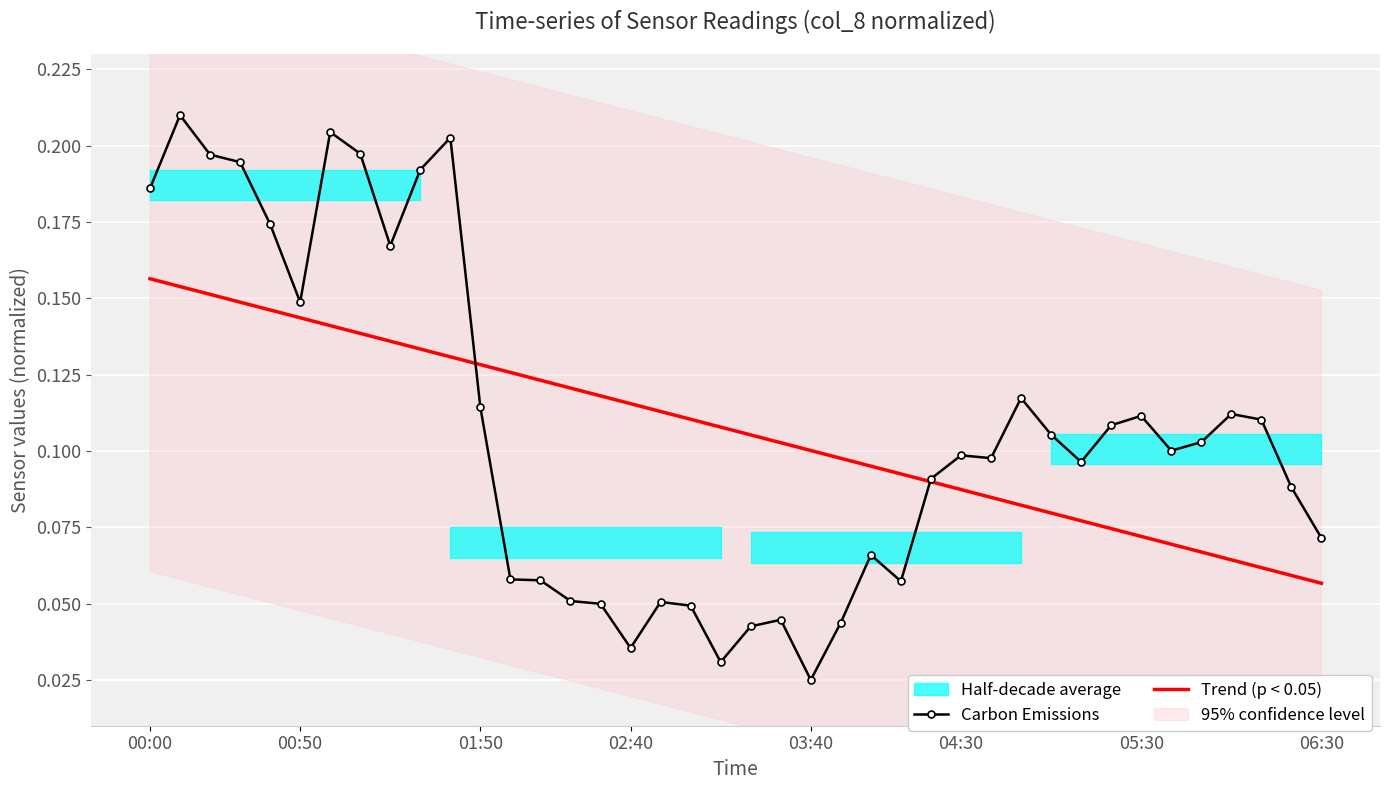

List the series in order of their overall mean, highest first.

Carbon Emissions, Trend (p < 0.05)